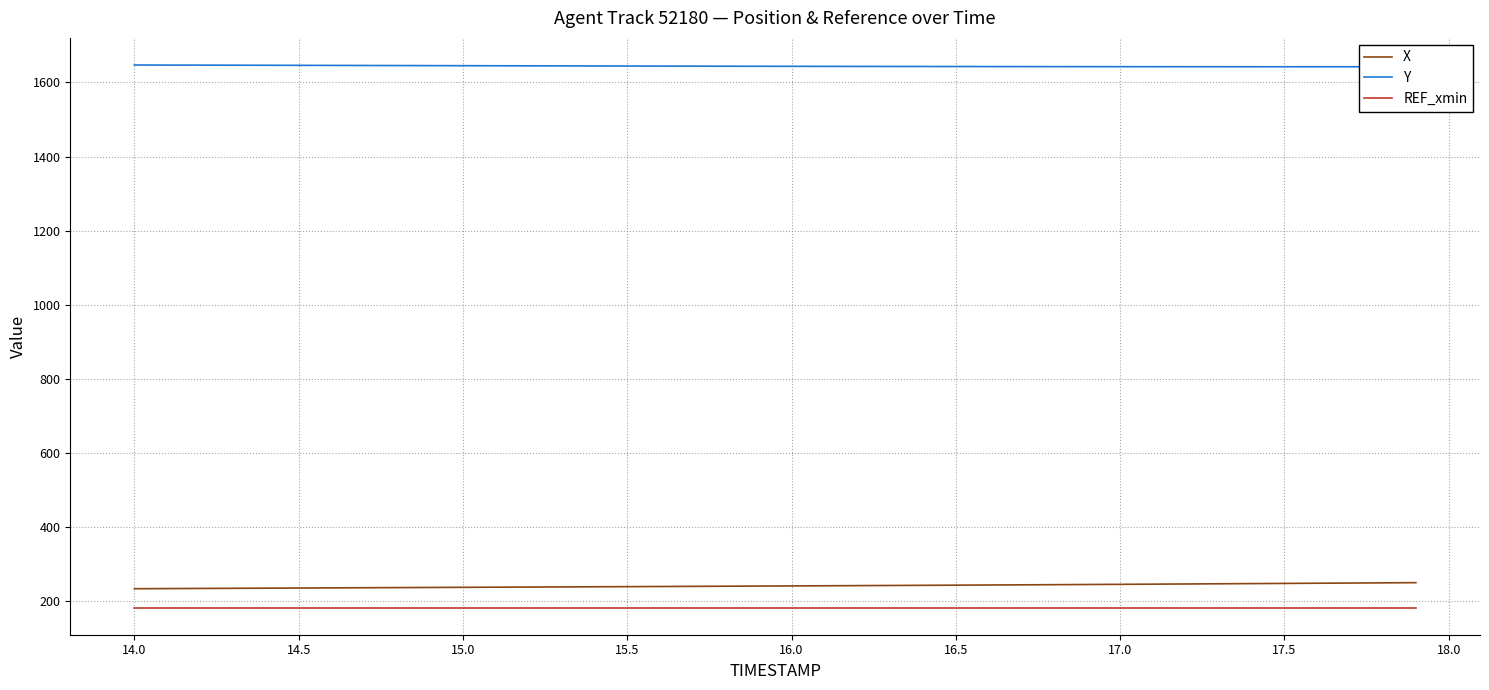

True or false: REF_xmin and X intersect in this chart.

False